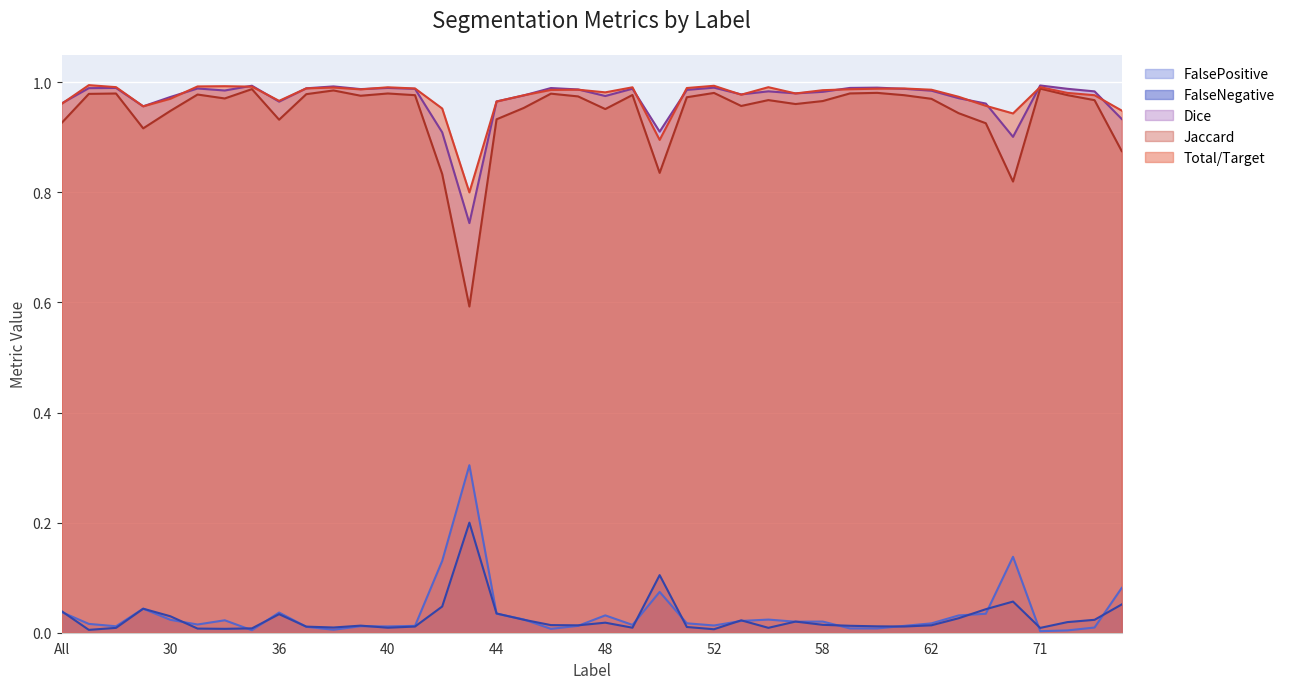

At how many categories does at least one series exceed 0?

40